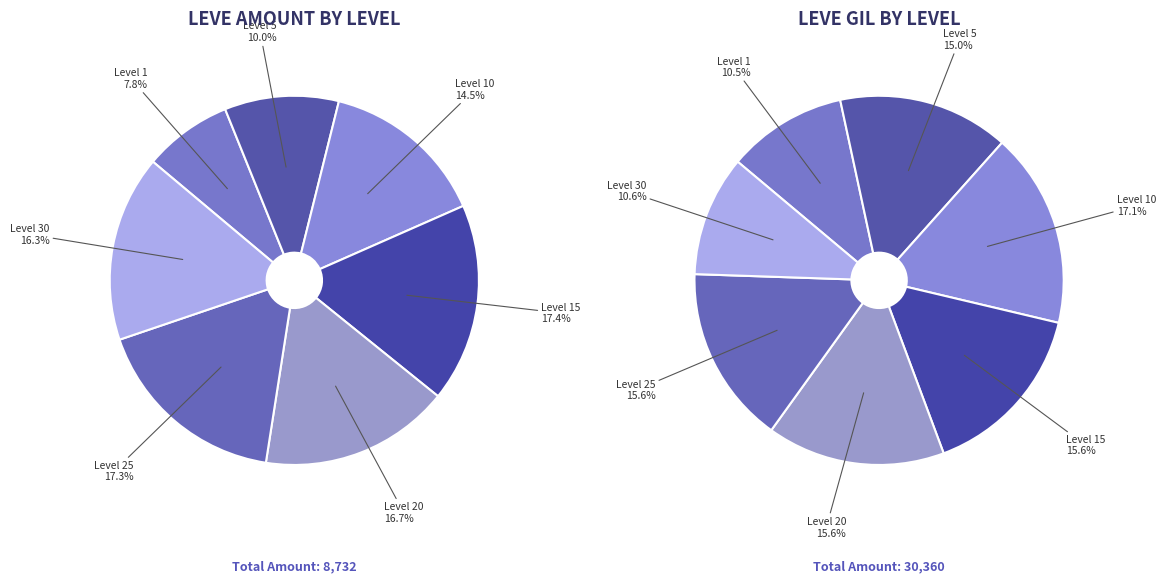

Is there a majority slice in this chart?

No